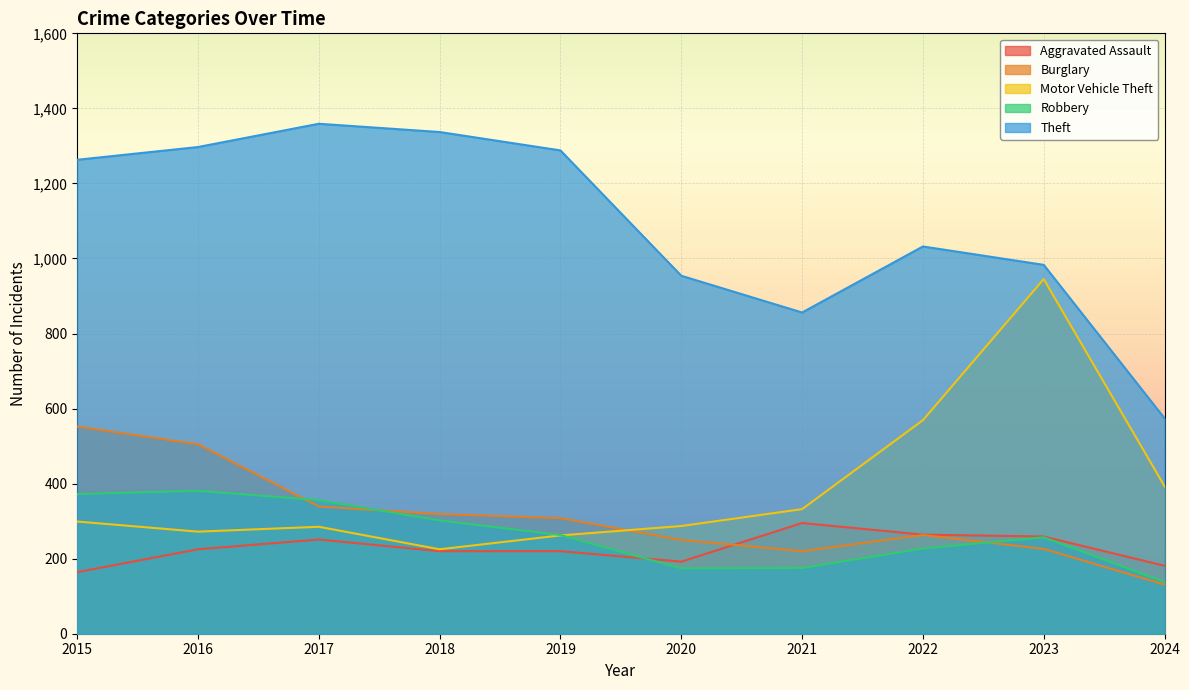

Reading right to left, extract all data points from this chart.

Aggravated Assault: 181	259	264	295	192	220	220	251	225	164
Burglary: 131	226	263	220	250	308	319	339	505	552
Motor Vehicle Theft: 393	945	569	332	287	262	225	285	272	299
Robbery: 138	257	227	175	174	263	302	356	381	372
Theft: 574	983	1032	856	954	1288	1337	1359	1297	1263